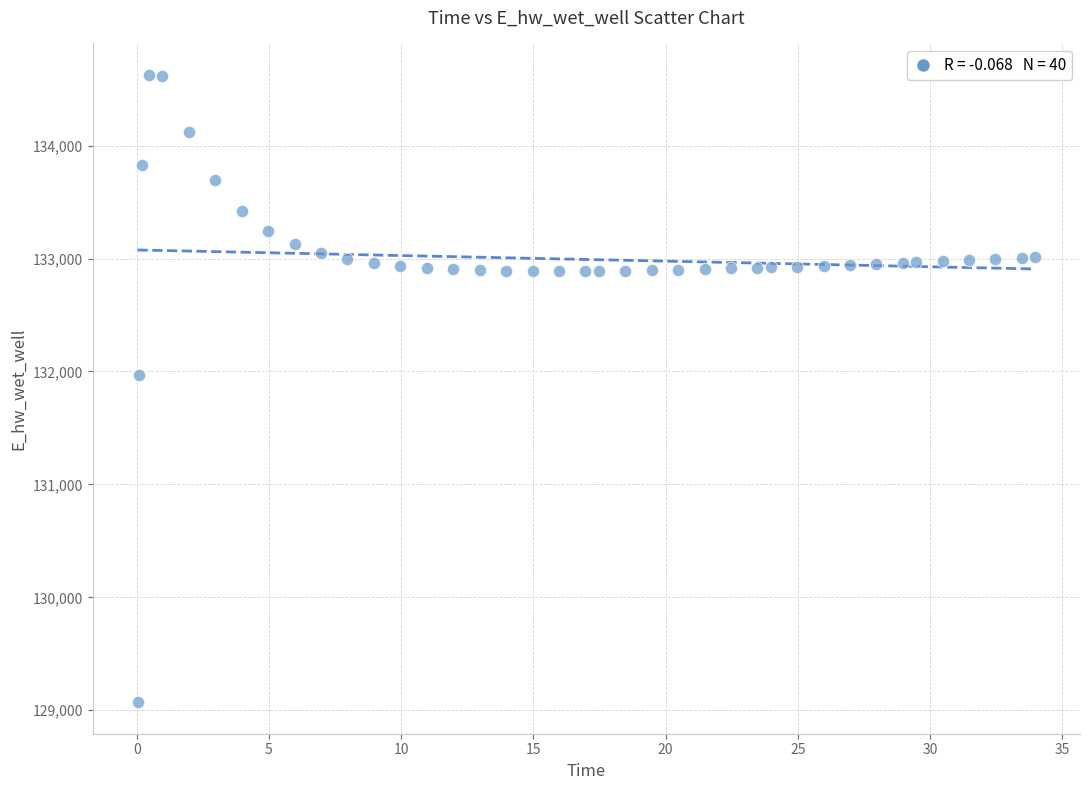

What is the range of X values (max minus min)?

33.9